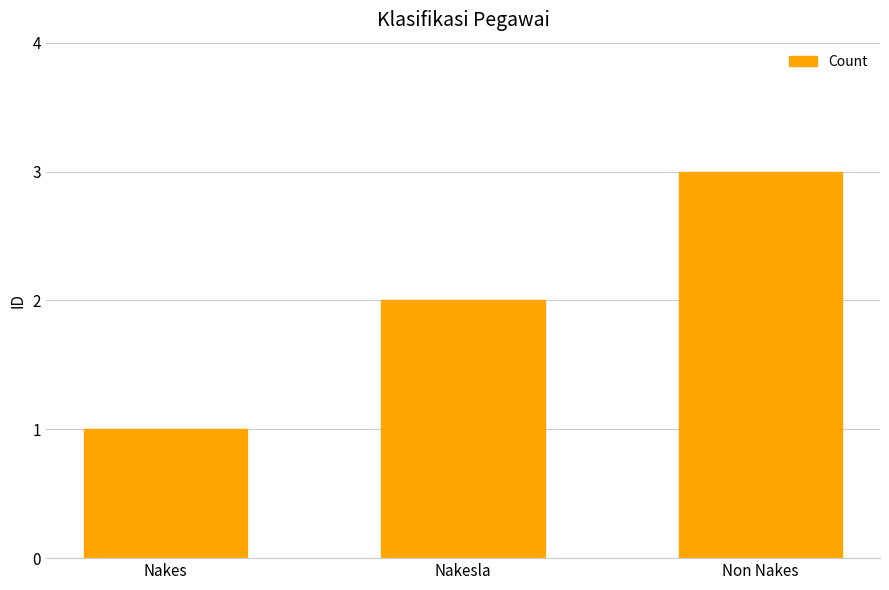

Reading right to left, transcribe all the data shown in this chart.

3	2	1